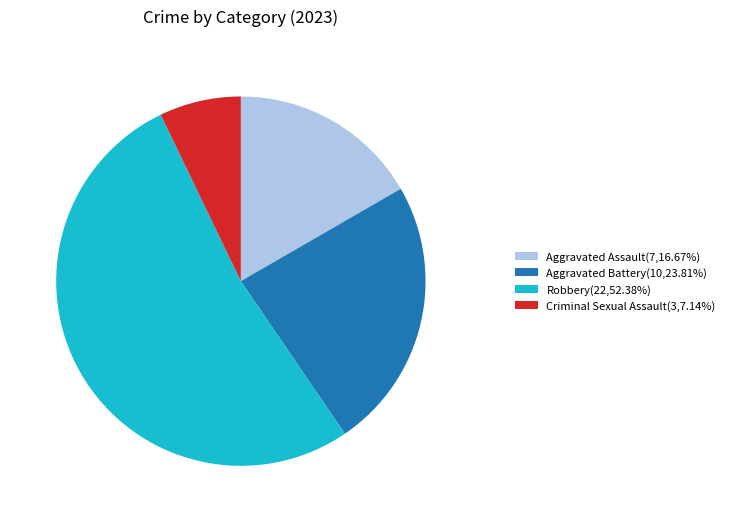

Does any single category account for the majority?

Yes